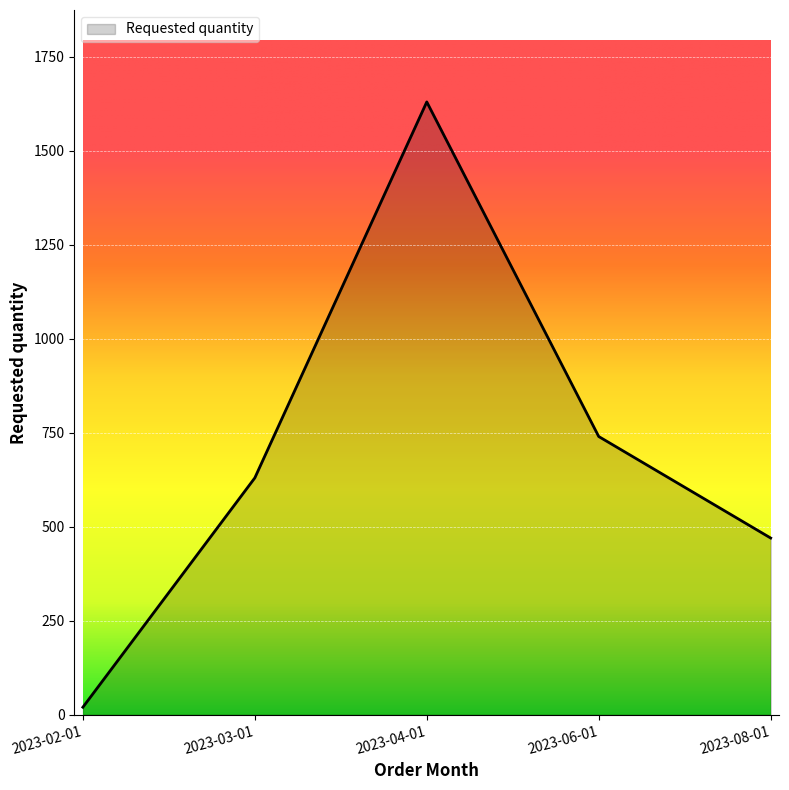

Reading left to right, list all the values displayed in this chart.

20	630	1630	740	470